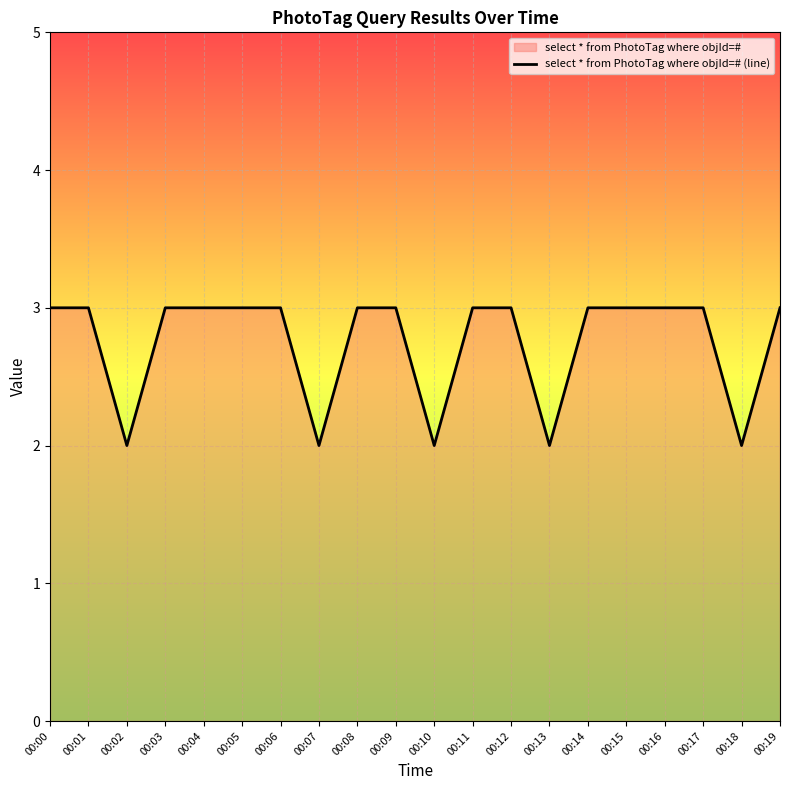

Reading right to left, transcribe all the data shown in this chart.

00:19=3	00:18=2	00:17=3	00:16=3	00:15=3	00:14=3	00:13=2	00:12=3	00:11=3	00:10=2	00:09=3	00:08=3	00:07=2	00:06=3	00:05=3	00:04=3	00:03=3	00:02=2	00:01=3	00:00=3